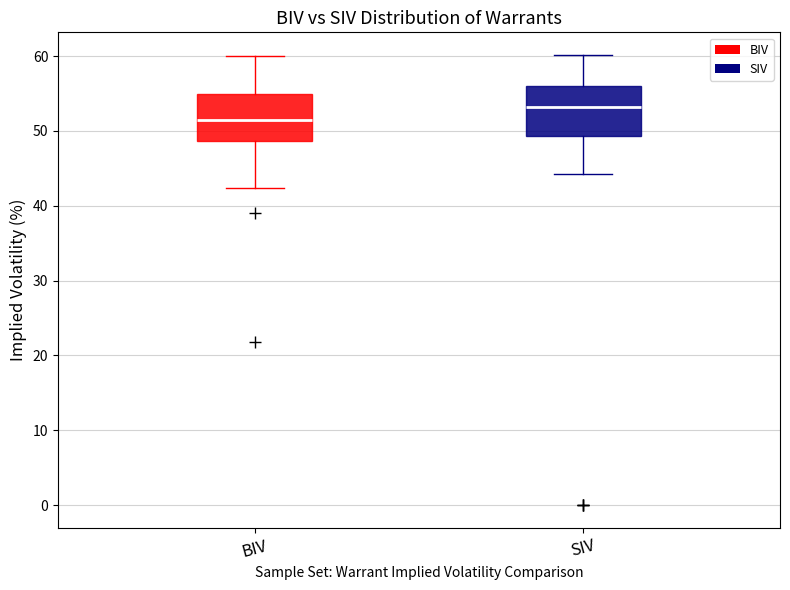

Reading left to right, read every box against the y-axis: the position of its median line, the range the box covers, and the ends of its whiskers. The values are not printed on the chart, so give them approximately, as read against the axis.

BIV: median 51, box 49 to 55, whiskers 42 to 60
SIV: median 53, box 49 to 56, whiskers 44 to 60